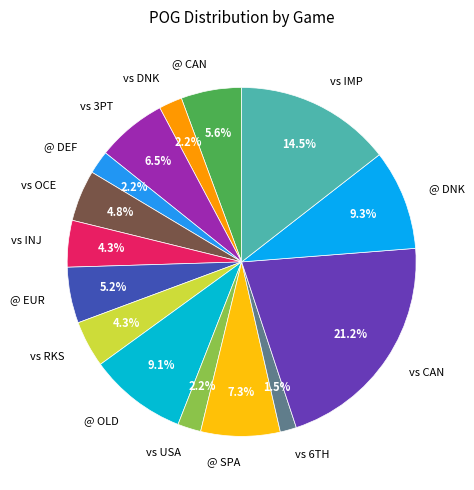

Which slice is the largest?

vs CAN